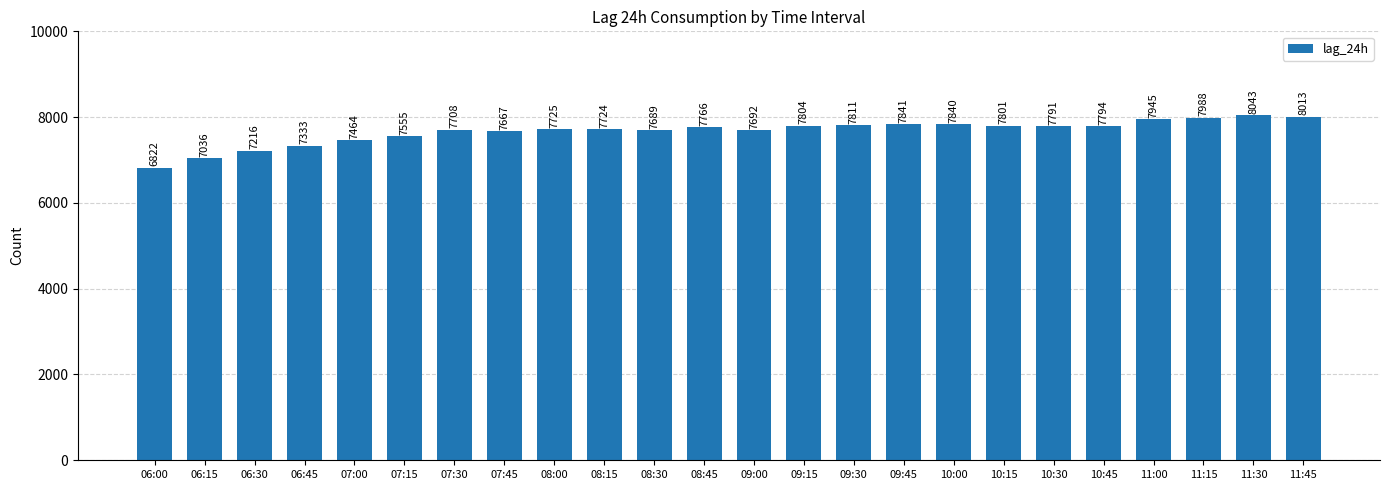

Reading left to right, transcribe all the data shown in this chart.

6822	7036	7216	7333	7464	7555	7708	7667	7725	7724	7689	7766	7692	7804	7811	7841	7840	7801	7791	7794	7945	7988	8043	8013